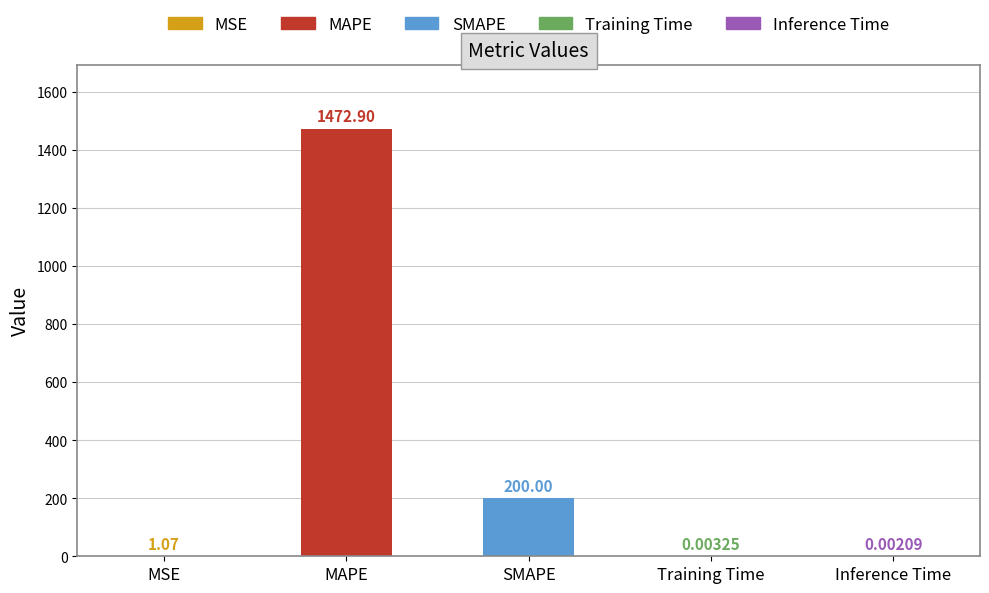

At which label does the data first exceed 1?

MSE